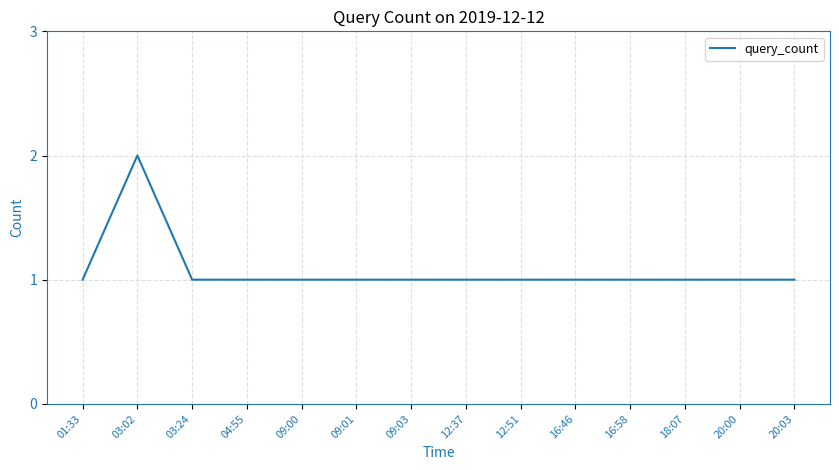

Is it true that the value at 09:00 is 0?

False